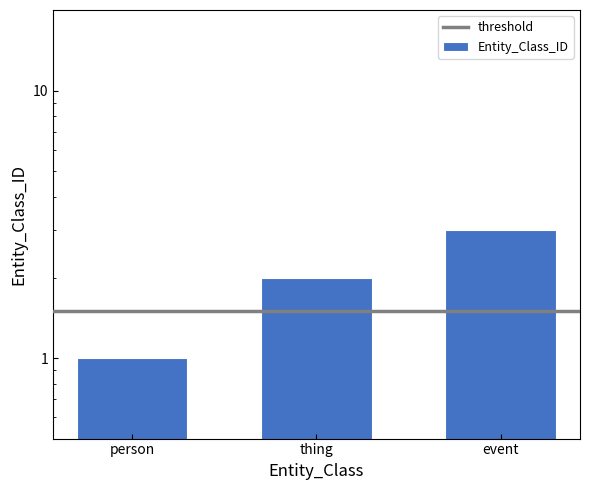

Is it true that the value at event is 4?

False